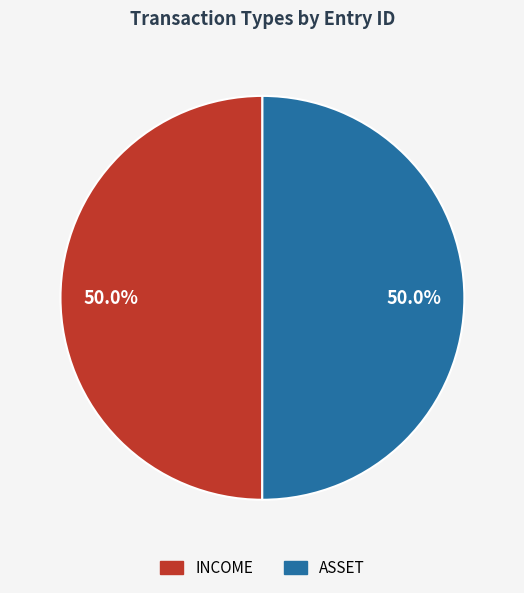

To the nearest percent, what is the combined percentage of INCOME and ASSET?

100%